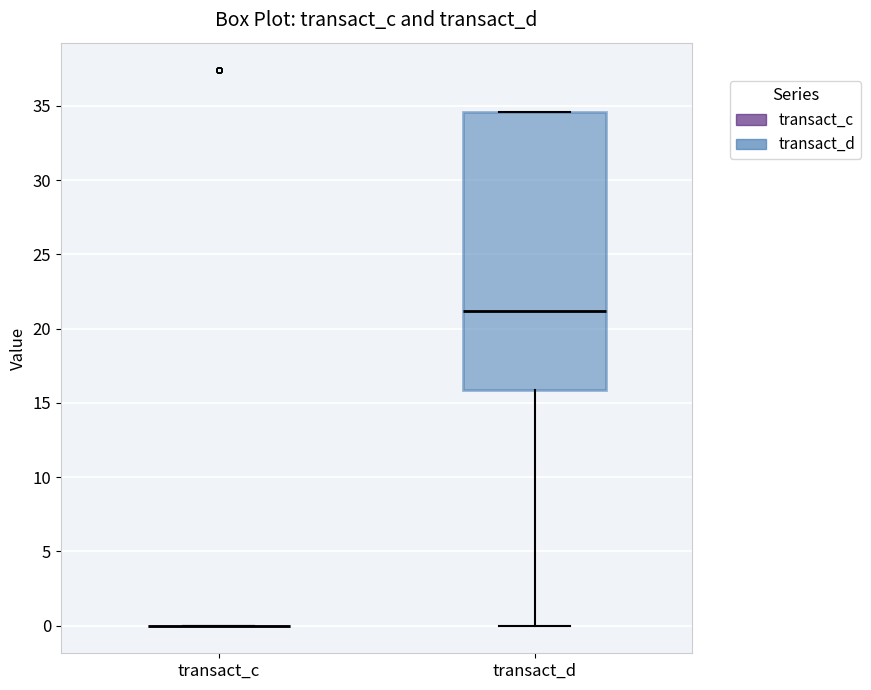

Reading left to right, transcribe this box plot: for each box, give where its median line is, the range the box spans, and where its two whiskers end, as read against the y-axis. The values are not printed on the chart, so give them approximately, as read against the axis.

transact_c: box collapsed to a line at 0.0, whiskers 0.0 to 0.0
transact_d: median 21.0, box 16.0 to 34.5, whiskers 0.0 to 34.5